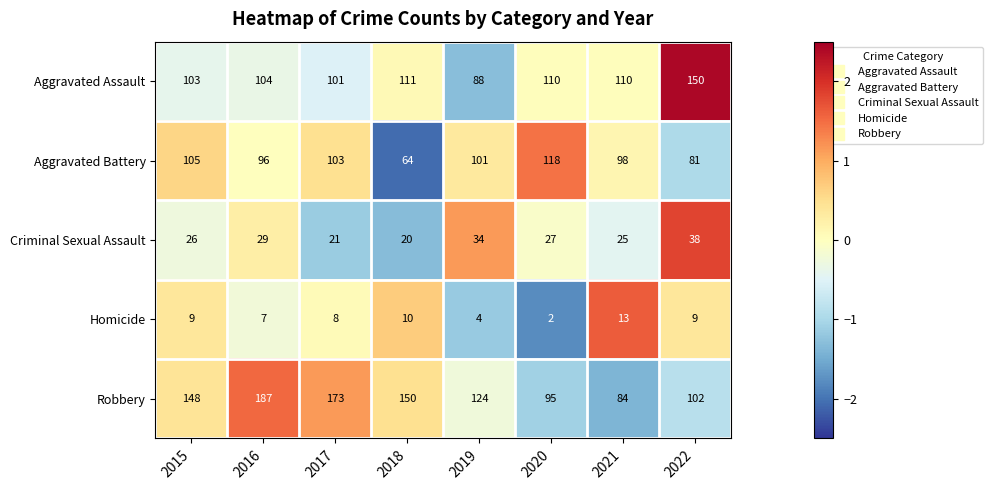

Which category has the lowest value in the Aggravated Battery series?

2018